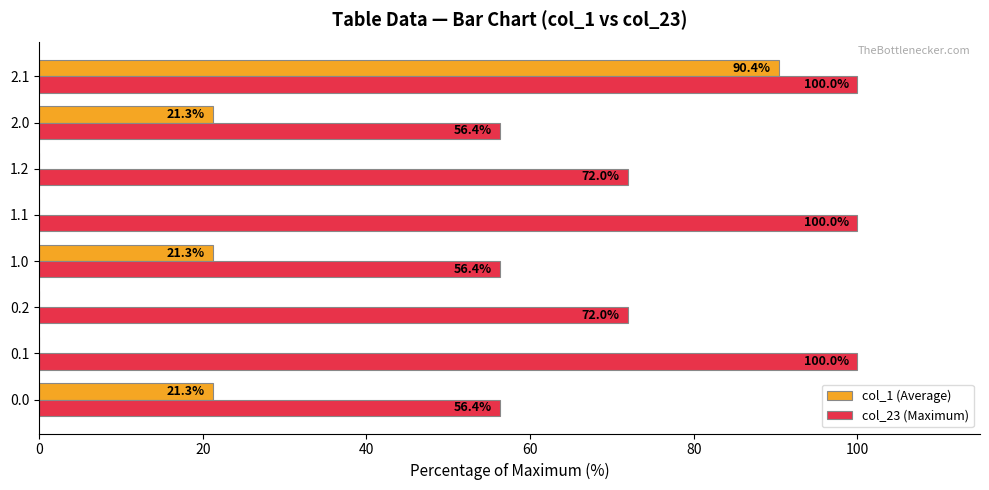

What is the sum of the col_23 (Maximum) values at 1.0 and 1.1?

156.4